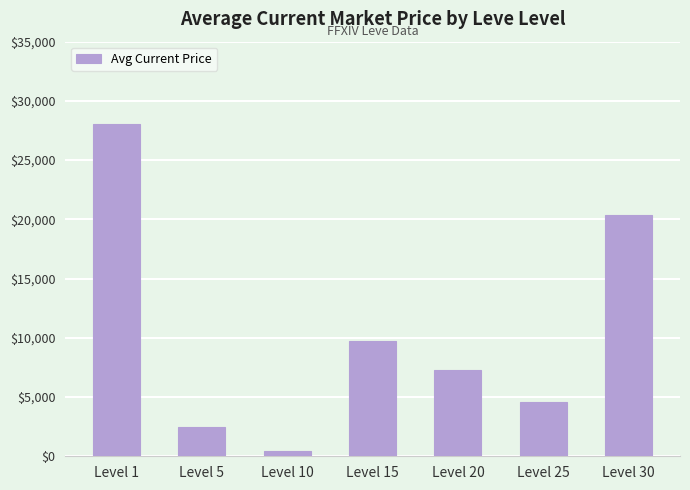

Count the number of categories in the chart.

7